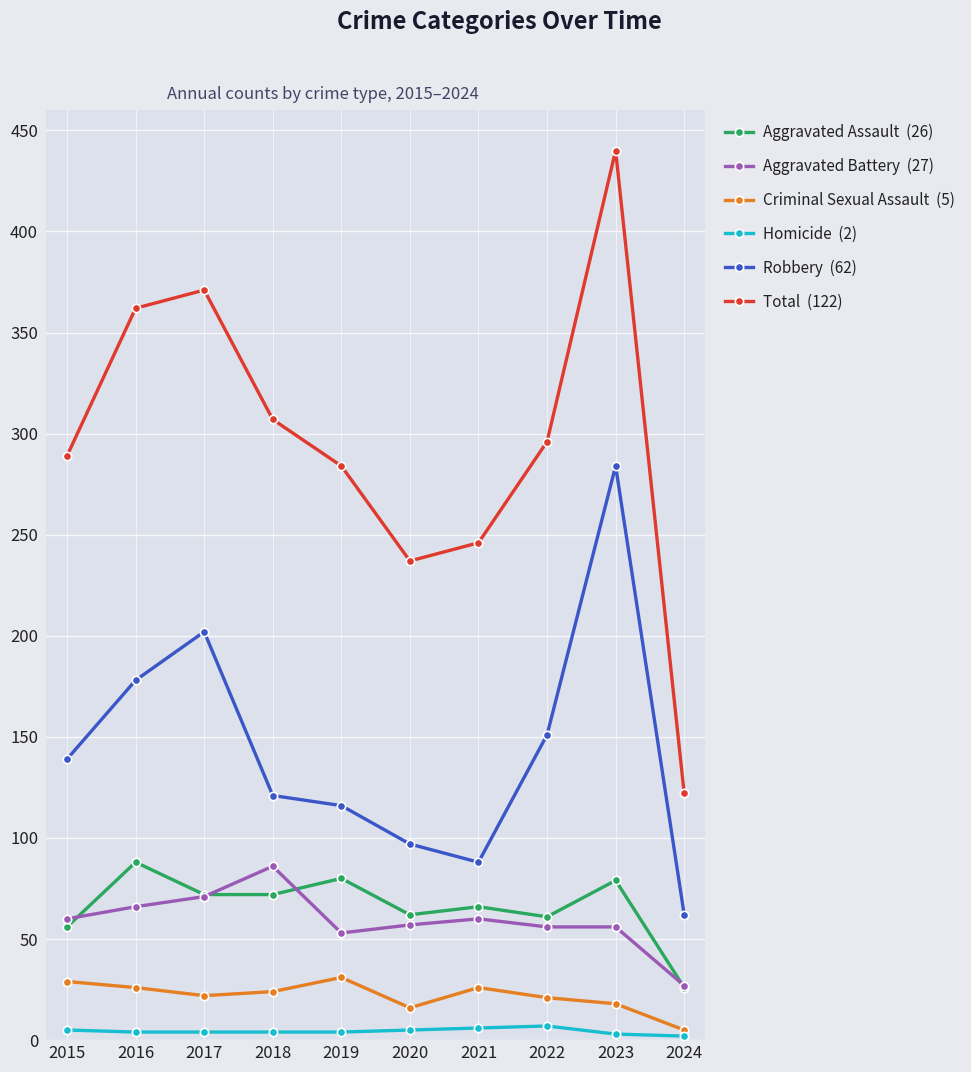

Which category has the highest value across all series?

2023